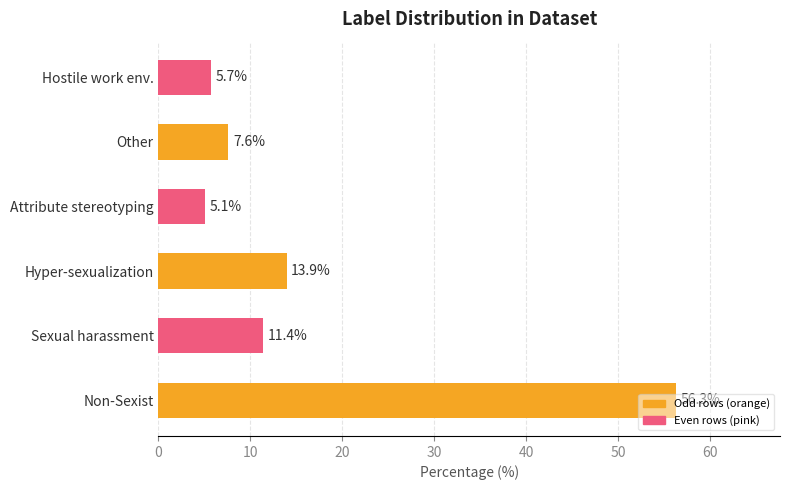

What is the minimum value shown in the chart?

5.1